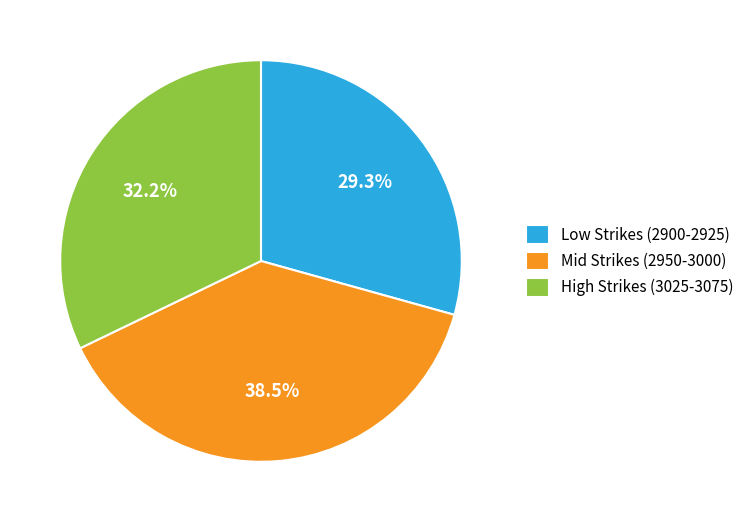

Does Low Strikes (2900-2925) account for over 50% of the chart?

No